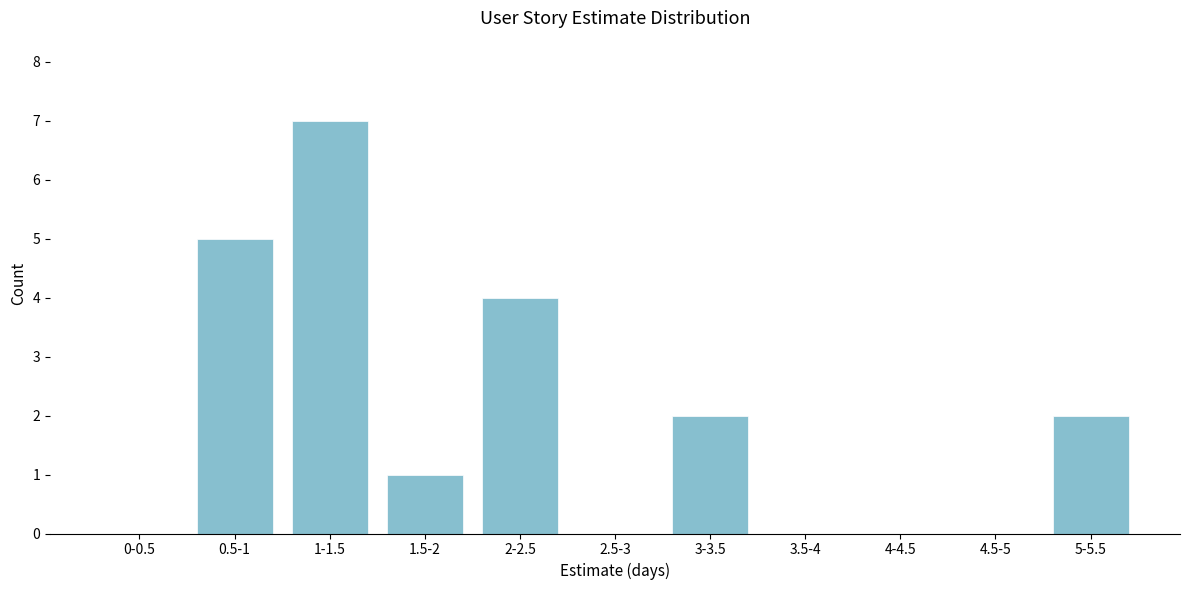

Reading right to left, list all the values displayed in this chart.

5-5.5=2	4.5-5=0	4-4.5=0	3.5-4=0	3-3.5=2	2.5-3=0	2-2.5=4	1.5-2=1	1-1.5=7	0.5-1=5	0-0.5=0